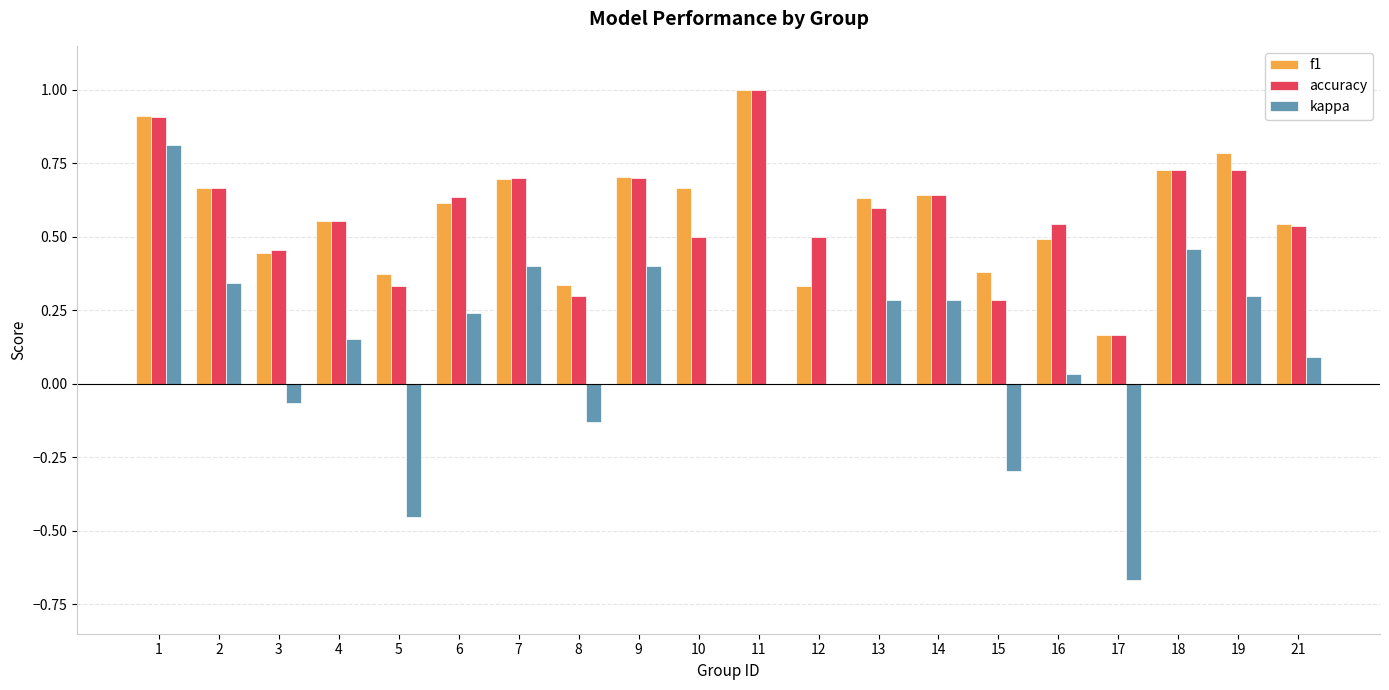

What is the highest value of the accuracy series?

1.0